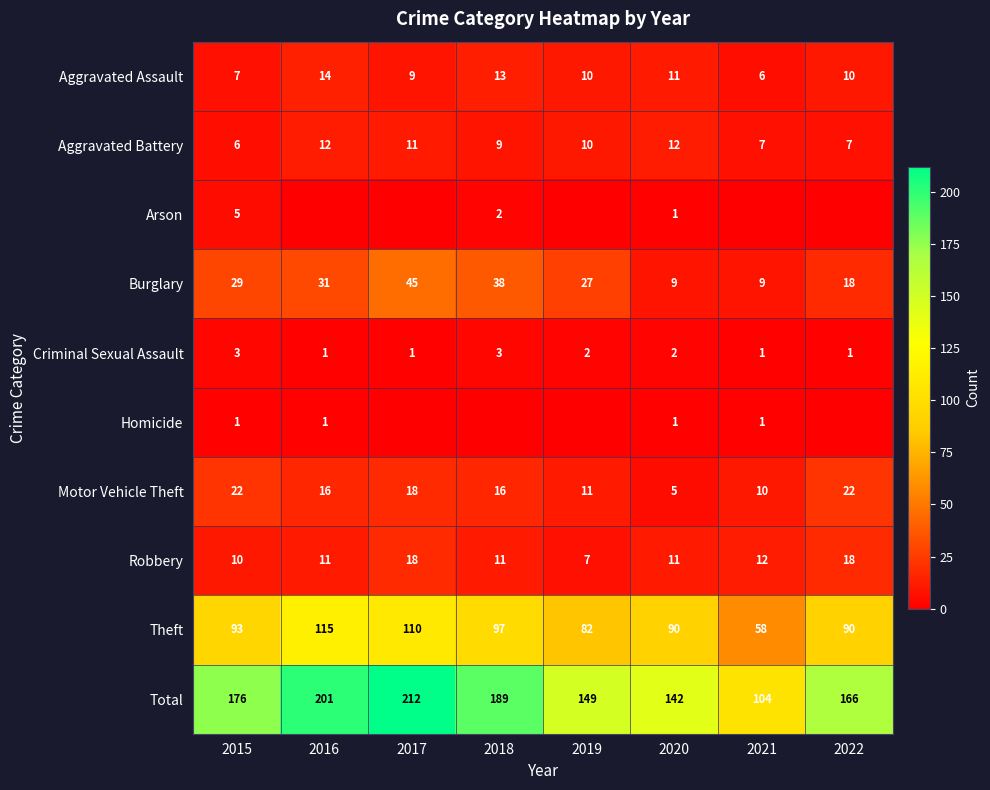

Is the value of Robbery at 2022 greater than the value of Aggravated Battery at 2015?

Yes